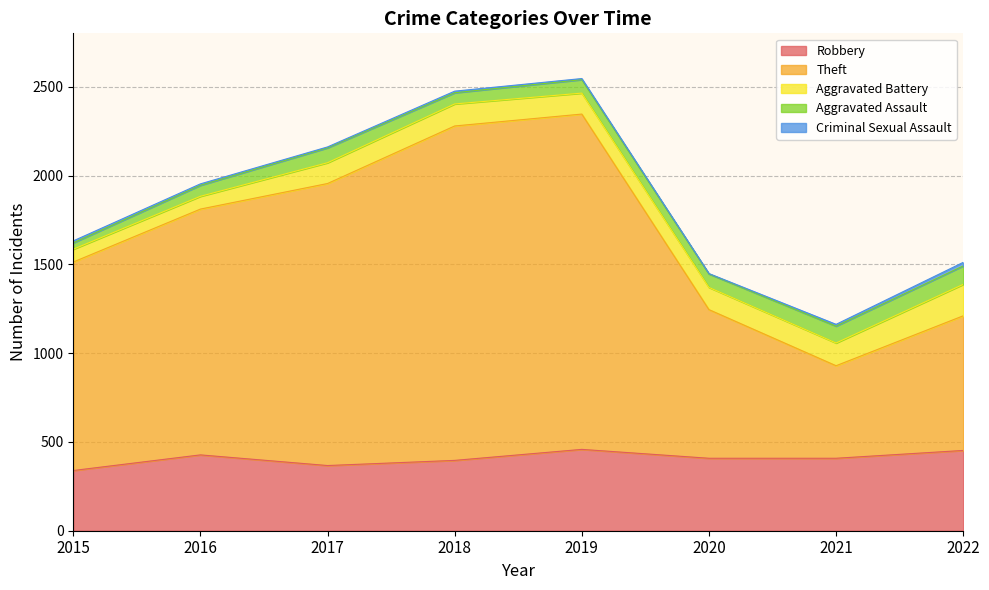

Which has a higher value, 2017 or 2021?

2021